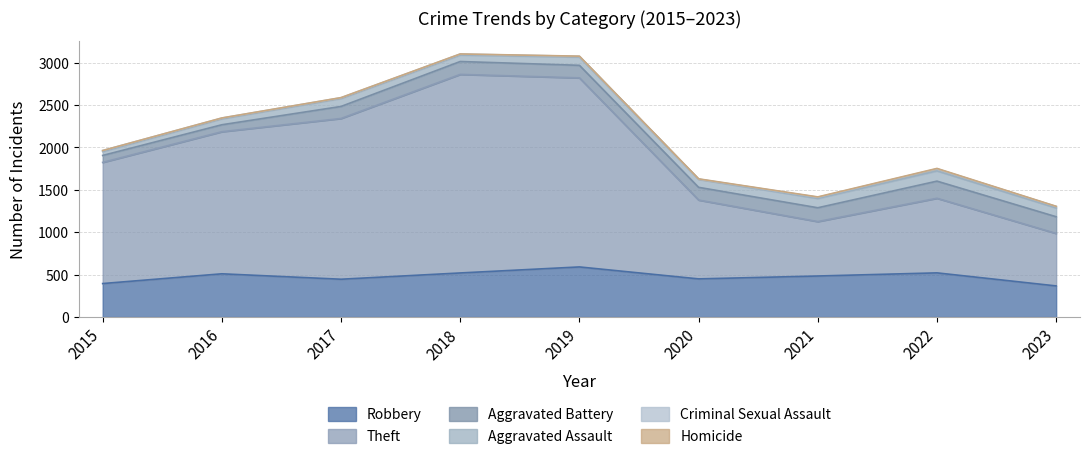

Does the chart have visible grid lines?

Yes